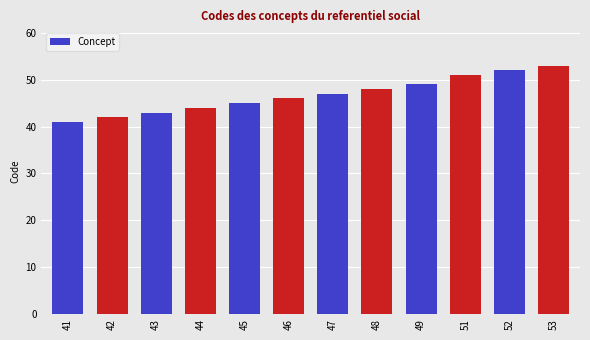

Are the bars grouped side by side (vs. stacked)?

No